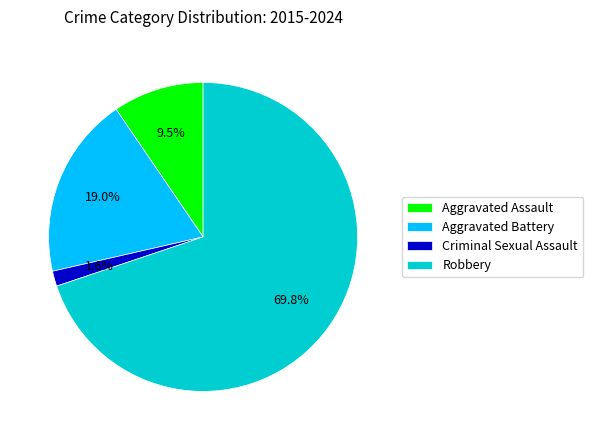

Combined, what portion of the pie is Aggravated Assault and Criminal Sexual Assault?

11.1%